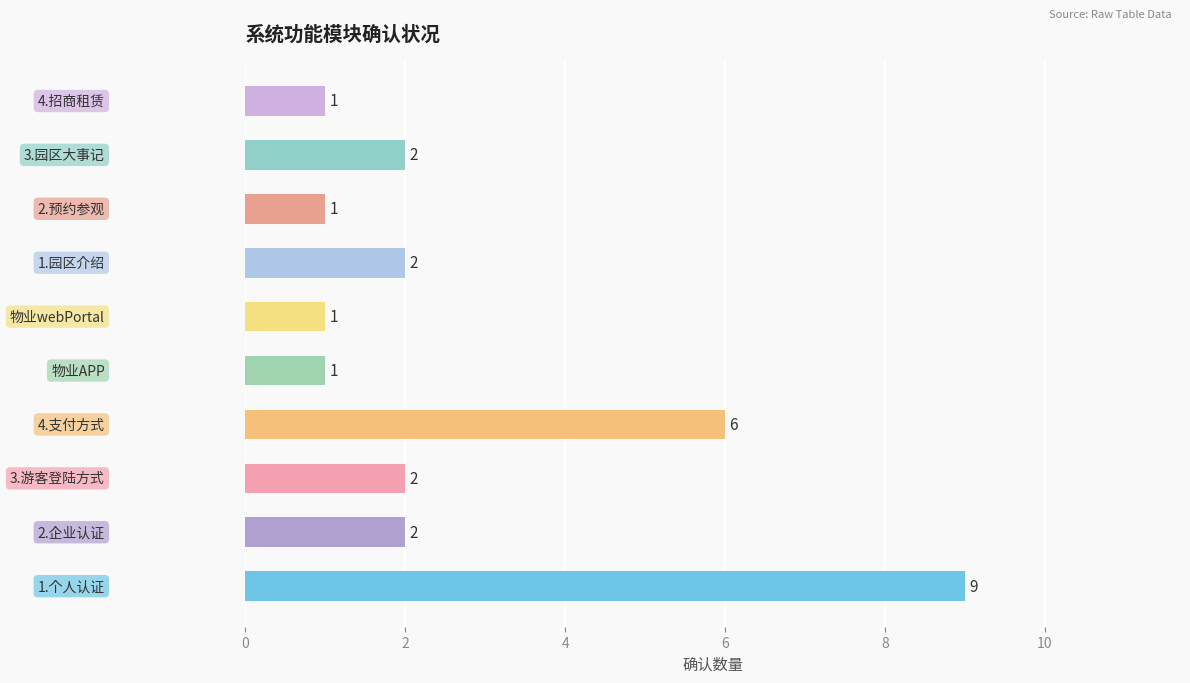

What is the sum of all values?

27